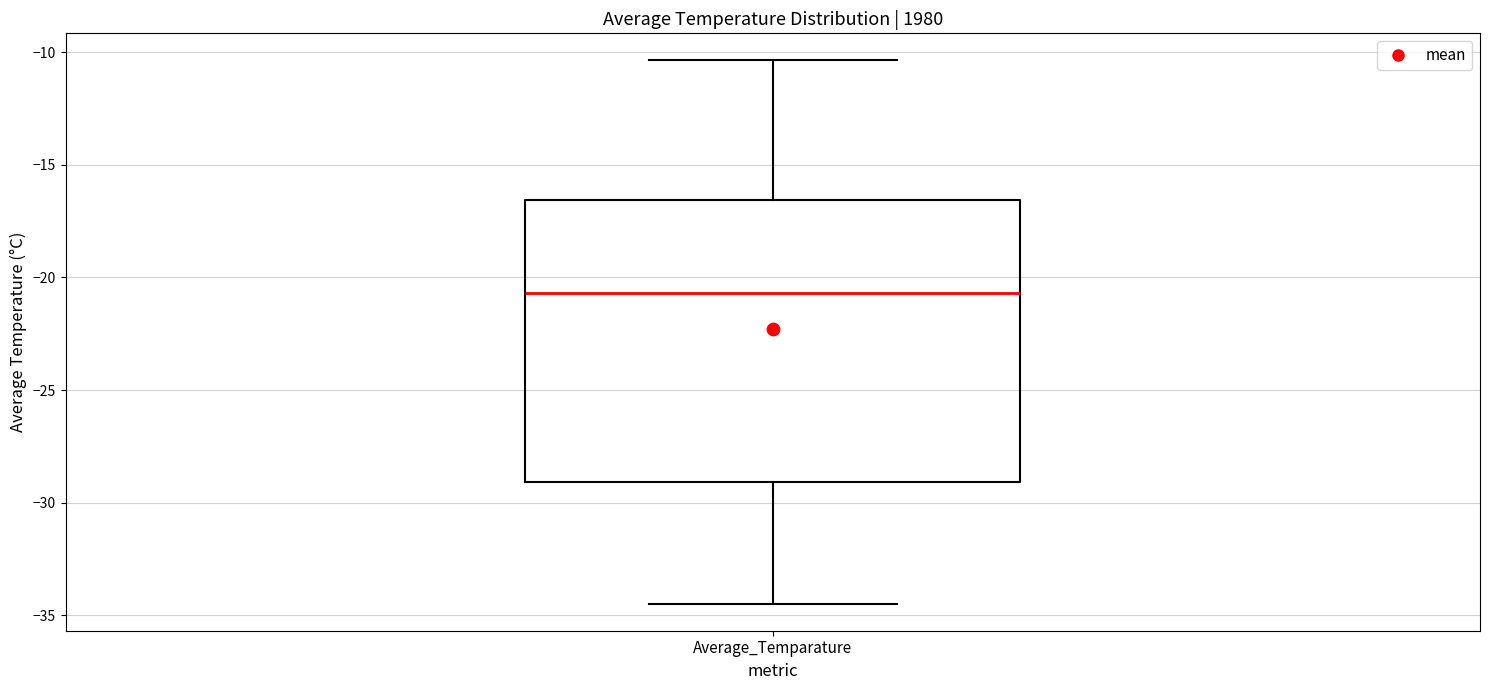

Read this box plot against the y-axis: the position of the median line, the range covered by the box, and the ends of both whiskers. The values are not printed on the chart, so give them approximately, as read against the axis.

median -20.5, box -29.0 to -16.5, whiskers -34.5 to -10.5